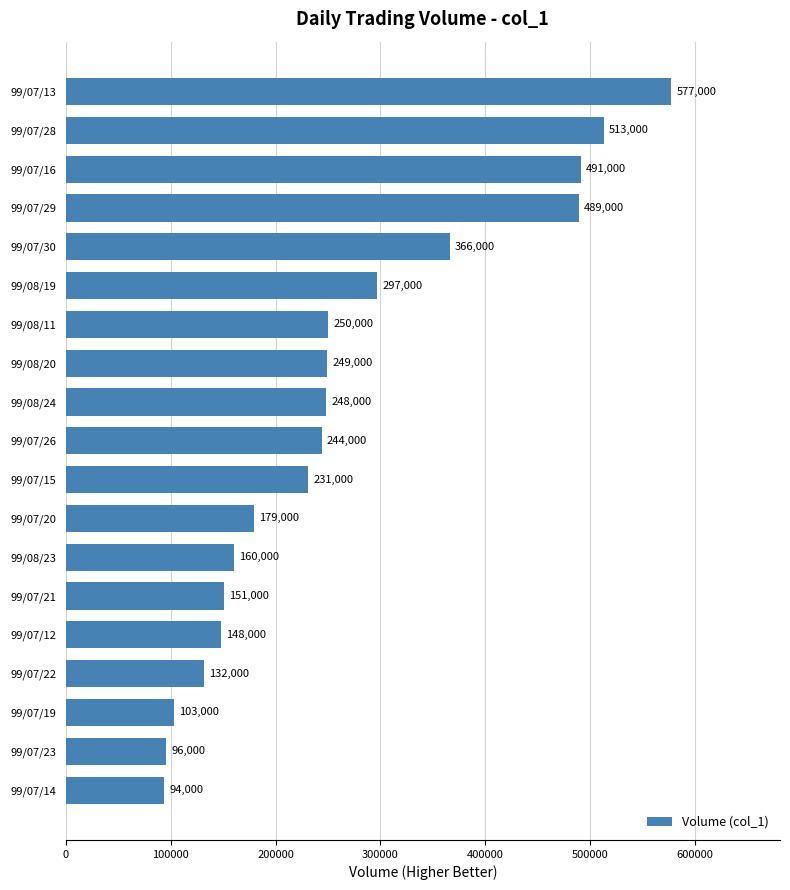

What is the greatest value displayed?

577000